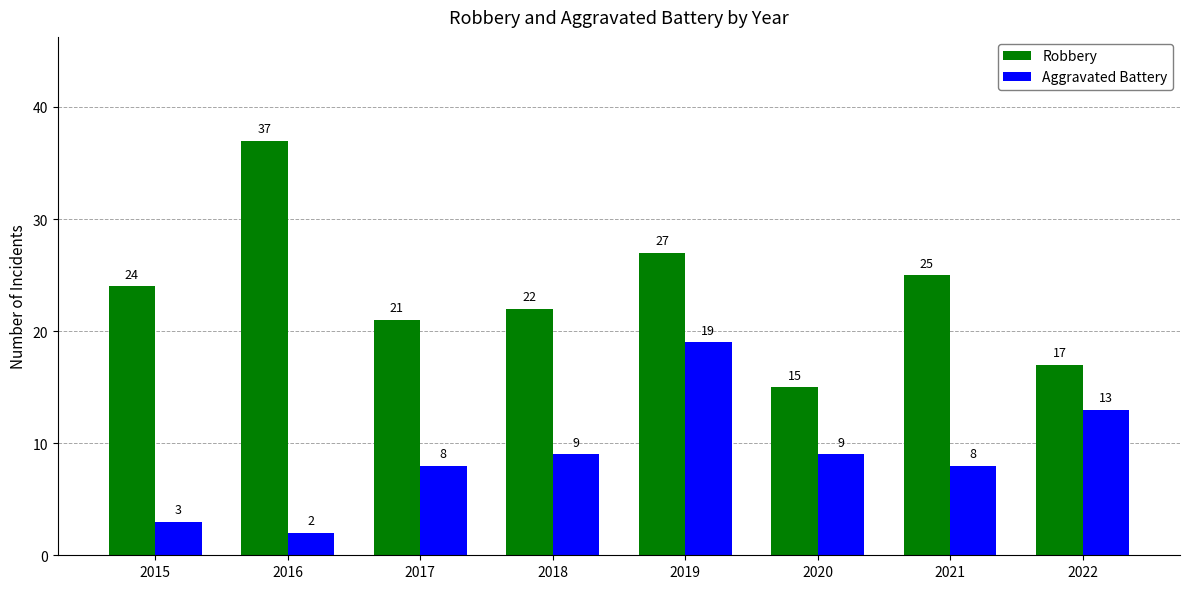

What is the average value of the Robbery series?

24